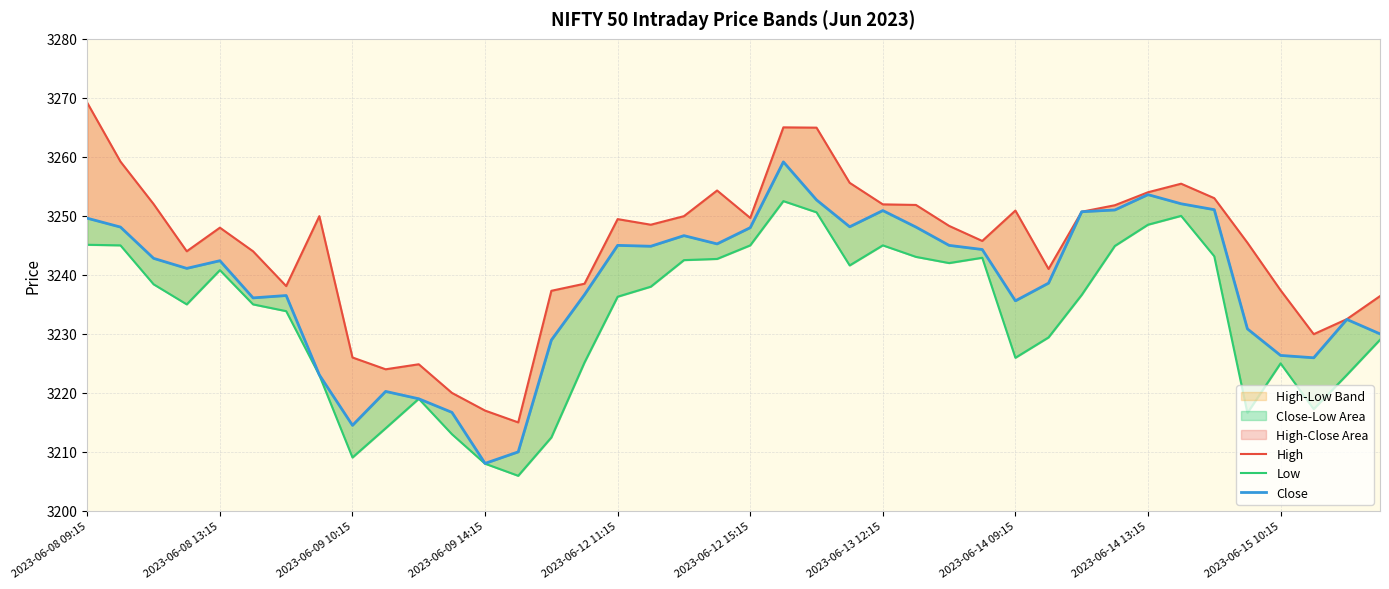

What is the label of the 1st point from the left?

2023-06-08 09:15